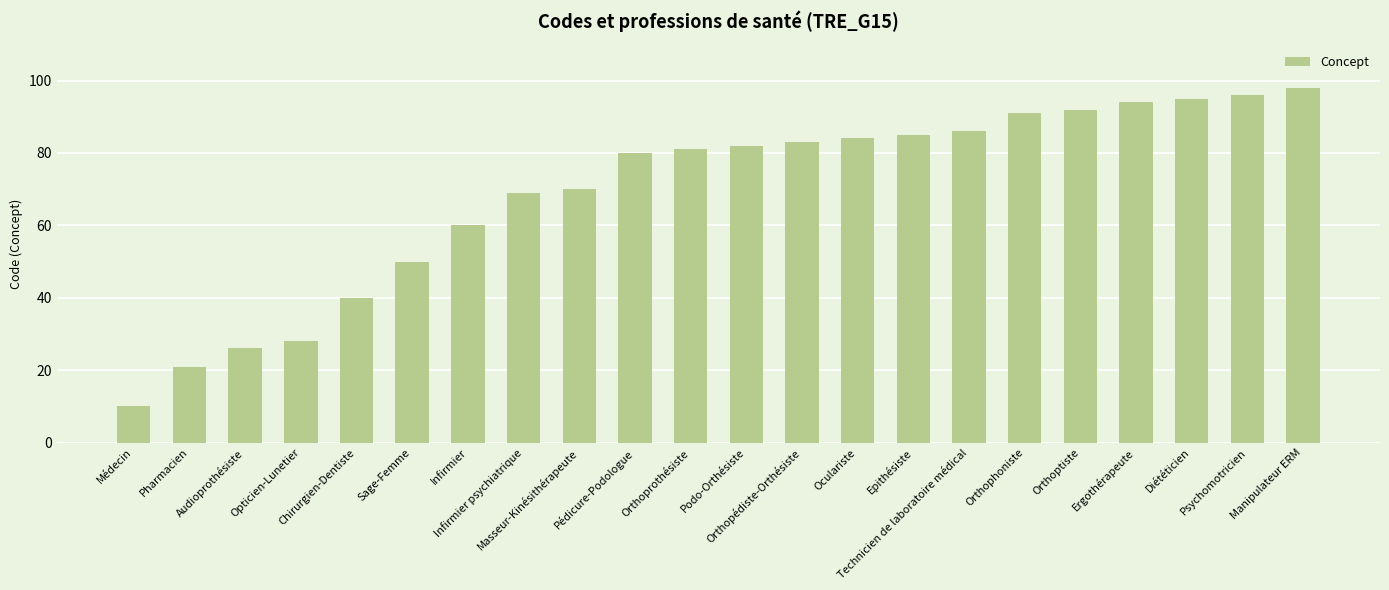

What is the minimum value shown in the chart?

10